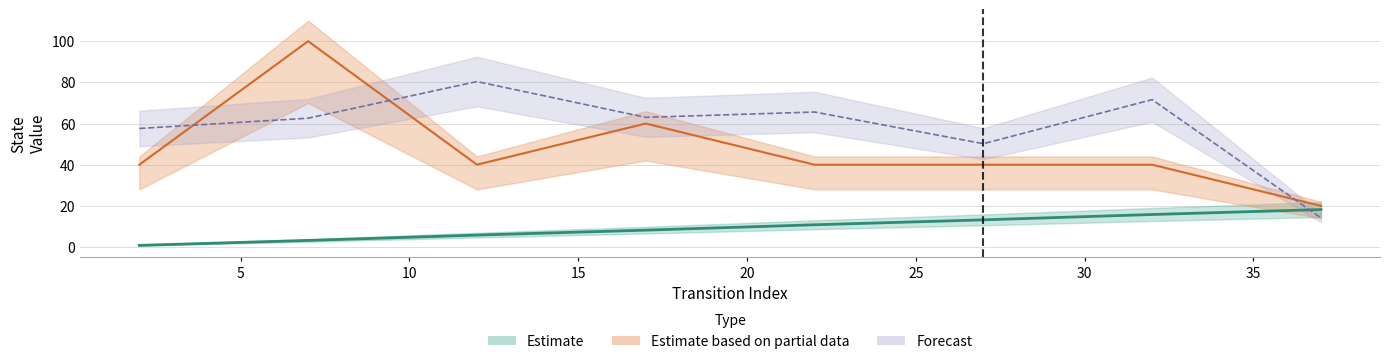

At which category does destination_state reach its first local valley?

2